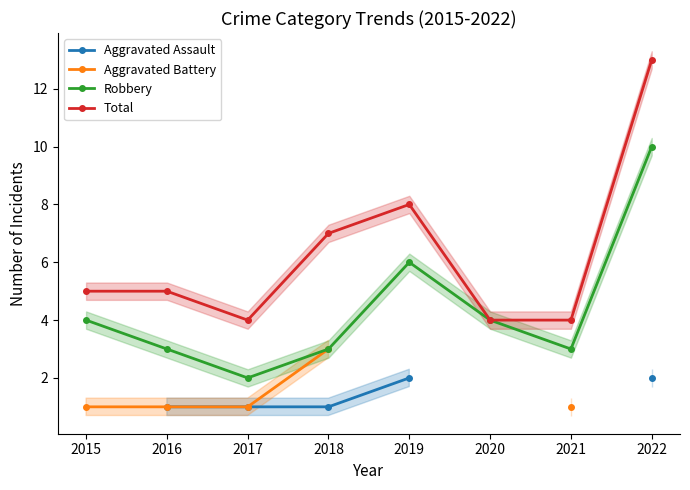

Does the chart display data point markers on the line(s)?

Yes